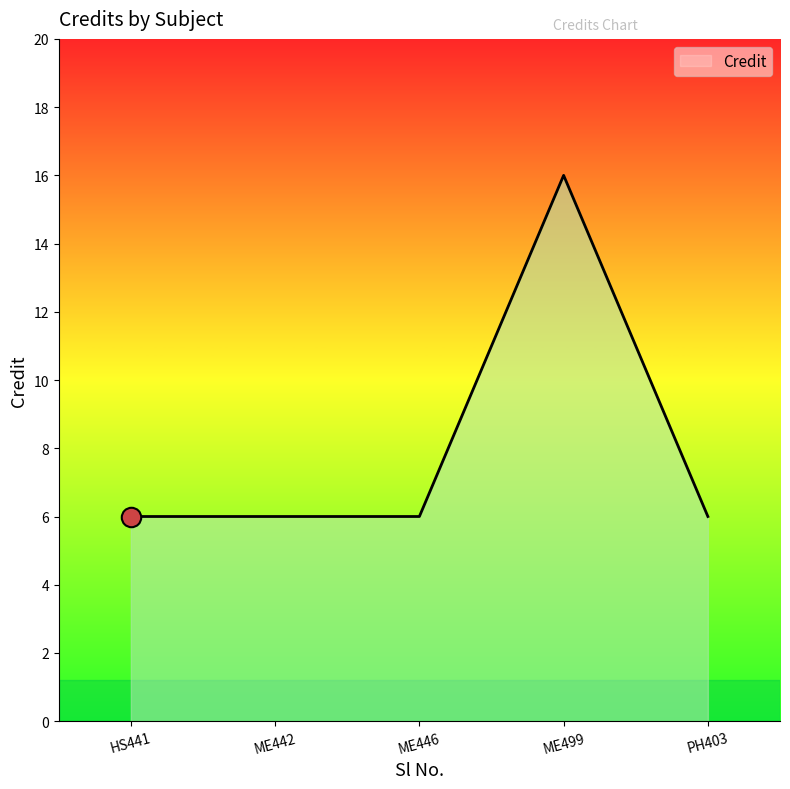

What is the approximate value at ME442?

6